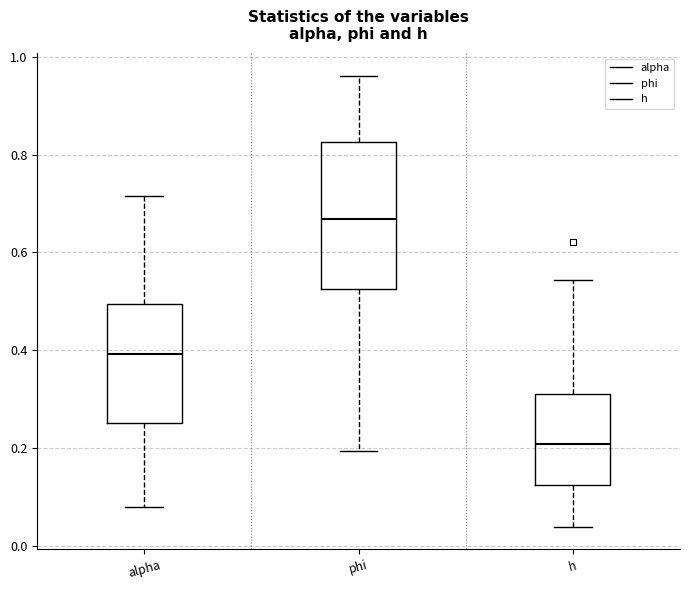

Reading left to right, transcribe this box plot: for each box, give where its median line is, the range the box spans, and where its two whiskers end, as read against the y-axis. The values are not printed on the chart, so give them approximately, as read against the axis.

alpha: median 0.40, box 0.26 to 0.50, whiskers 0.08 to 0.72
phi: median 0.66, box 0.52 to 0.82, whiskers 0.20 to 0.96
h: median 0.20, box 0.12 to 0.30, whiskers 0.04 to 0.54